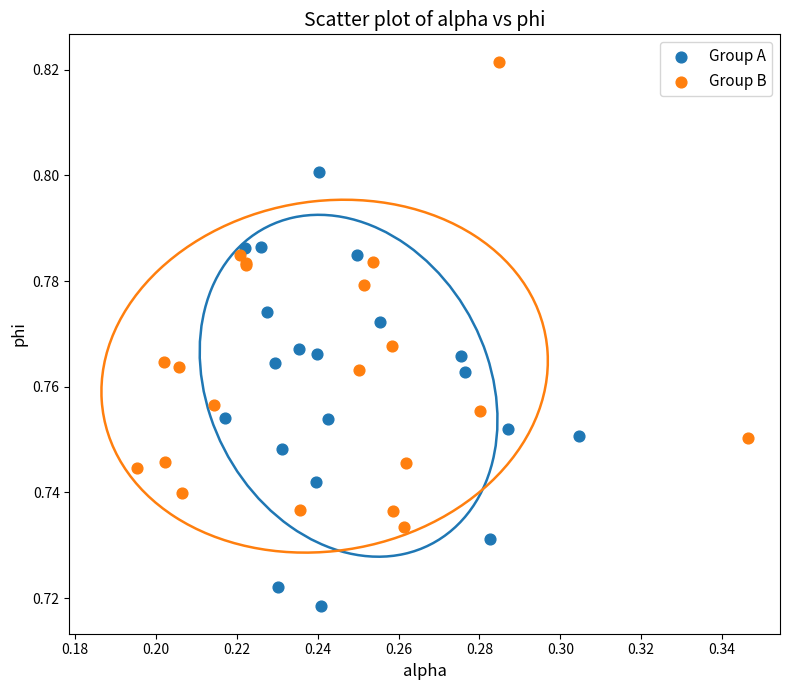

Which series contains the lowest Y value?

Group A